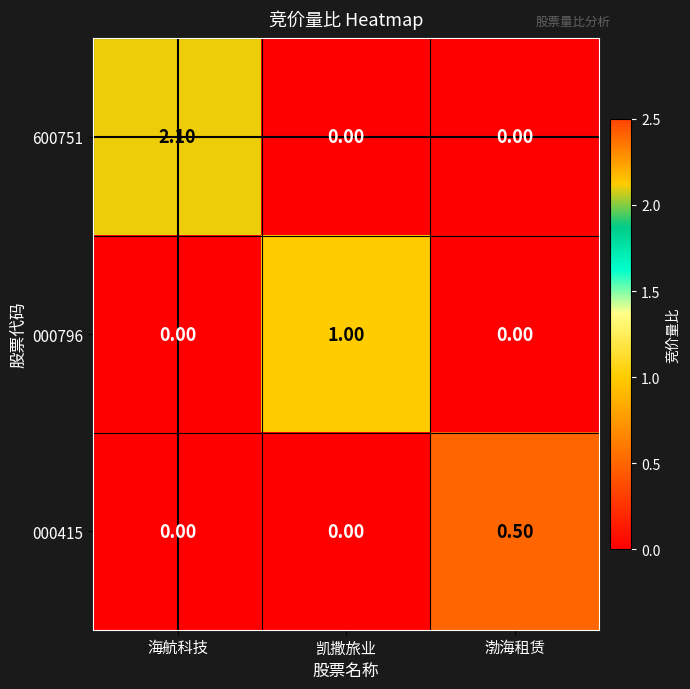

What is the total value across all series at 凯撒旅业?

1.0